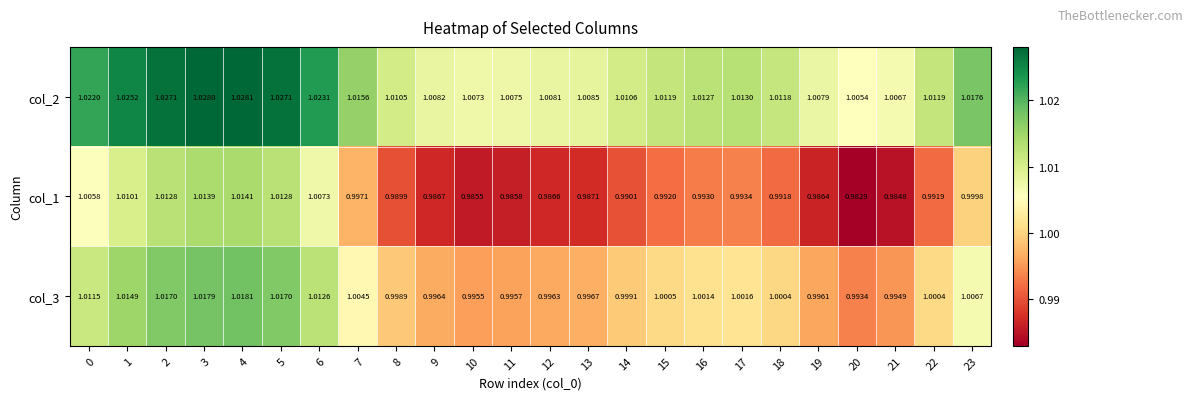

Is the value of col_3 at 8 greater than the value of col_2 at 14?

No